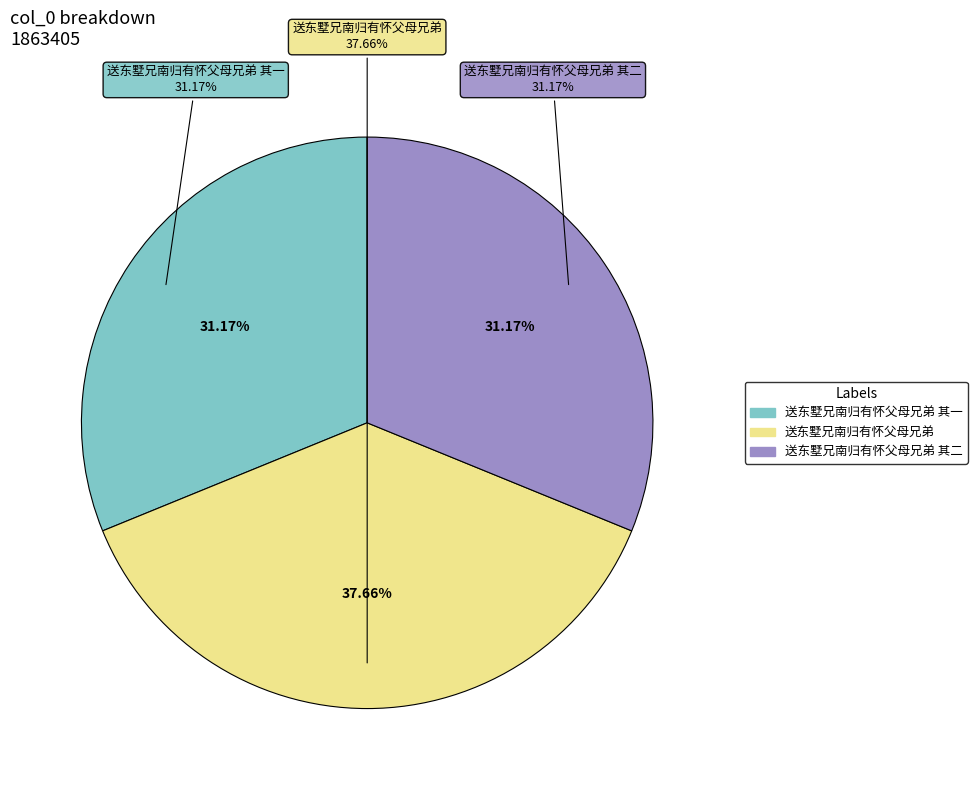

Combined, do 送东墅兄南归有怀父母兄弟 and 送东墅兄南归有怀父母兄弟 其一 account for over 50%?

Yes